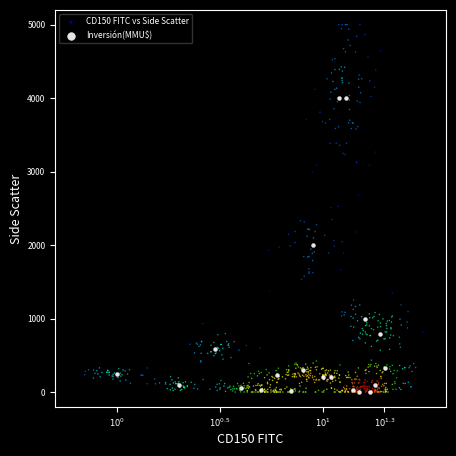

Which series has the widest spread of Y values?

CD150 FITC vs Side Scatter